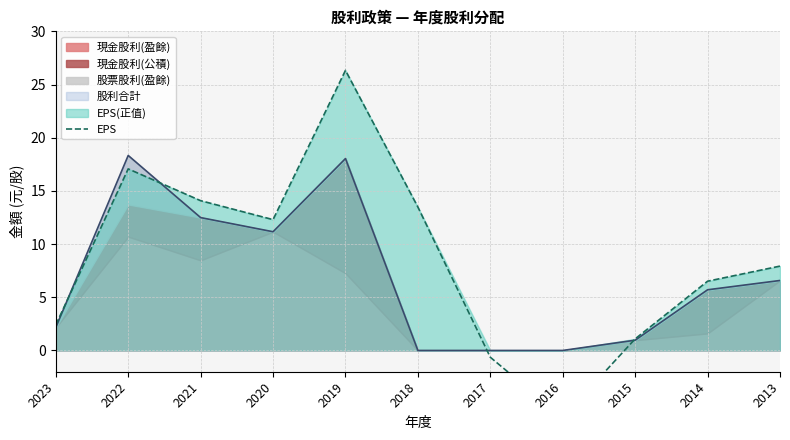

What is the value of the 10th point from the left?

6.5